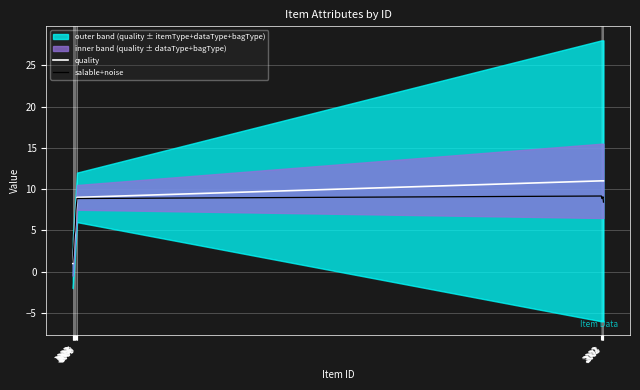

What is the total value across all series at 2000?

20.2